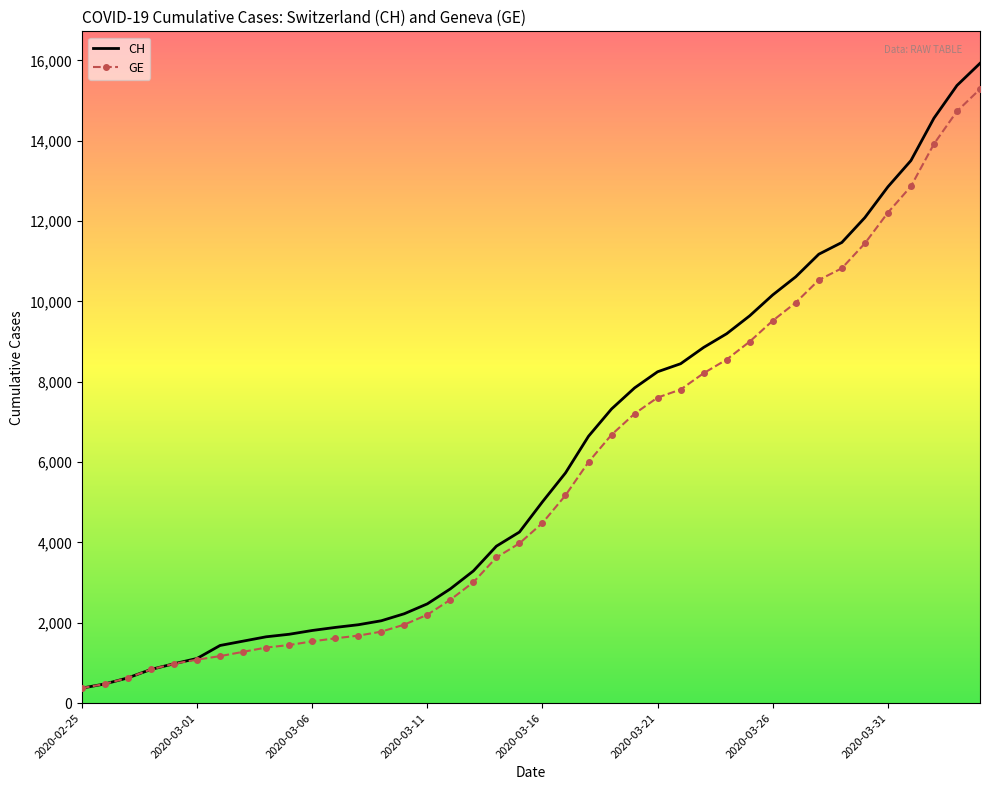

What is the lowest value of the CH series?

375